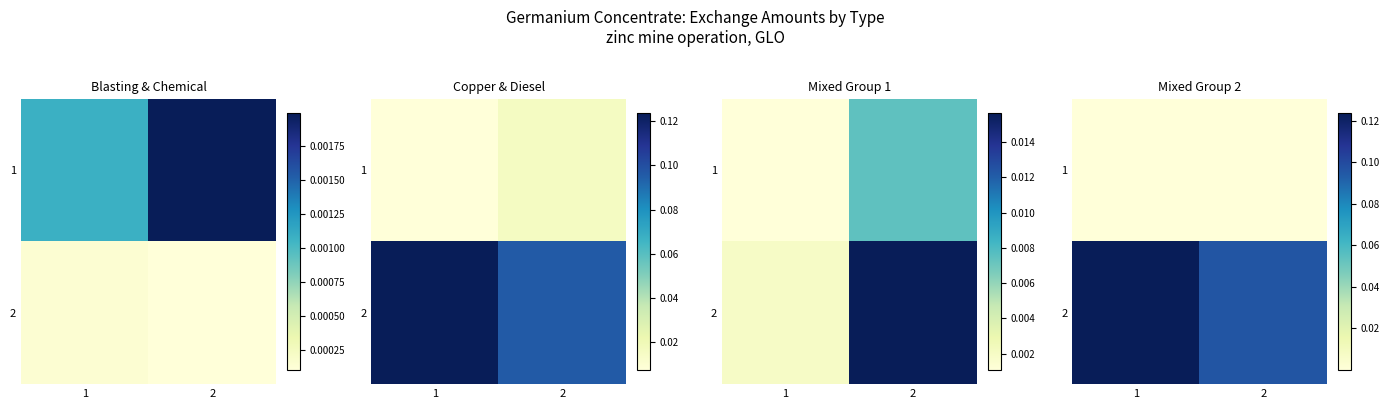

Is it true that 2 equals 0.1 at 2?

True